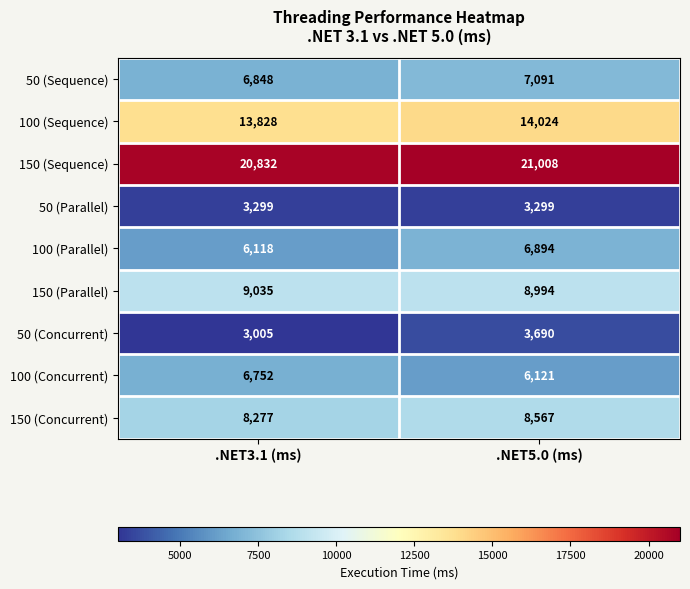

What is the spread (max minus min) of values at .NET5.0 (ms)?

17709